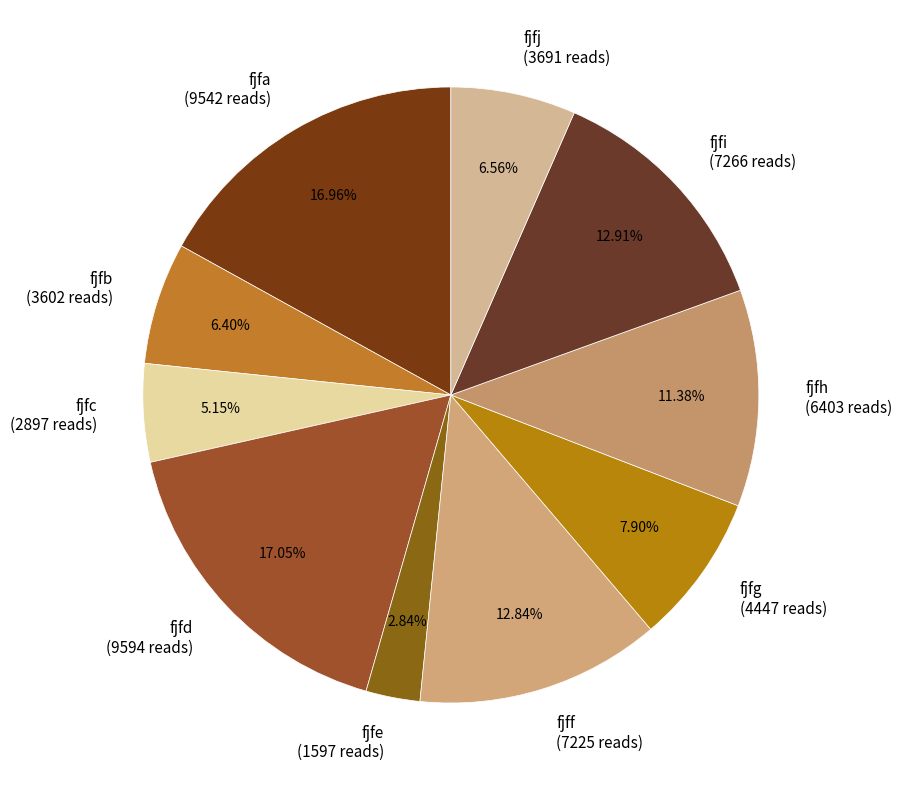

Which has a higher value, fjff or fjfd?

fjfd